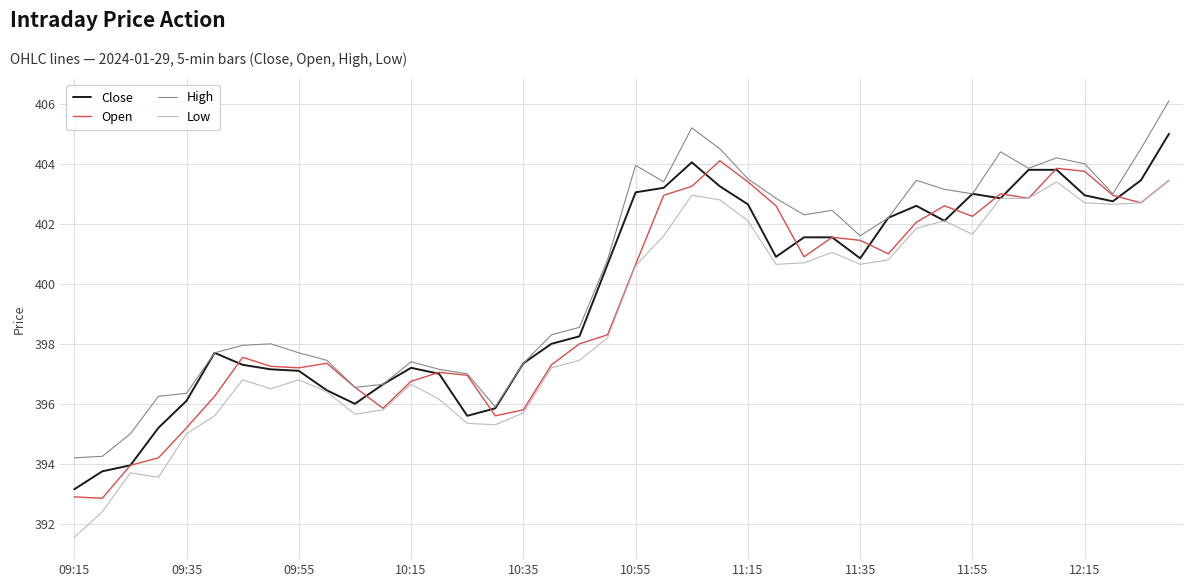

What is the minimum value shown in the chart?

391.6